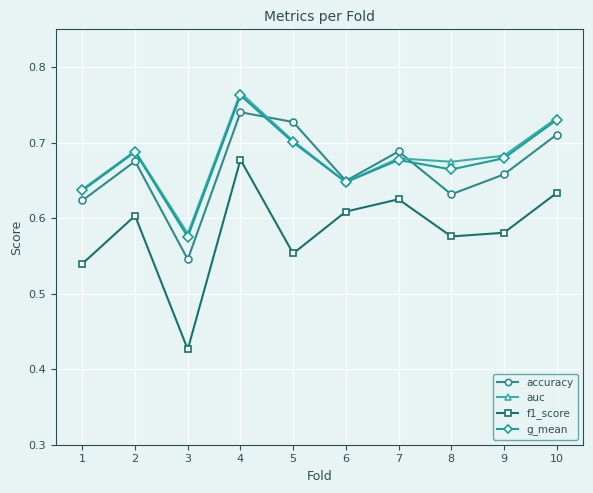

True or false: f1_score and g_mean cross at least once.

False